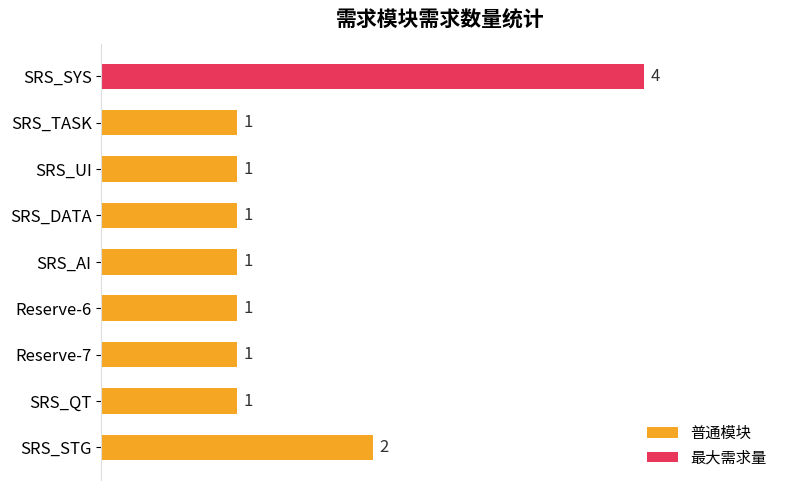

True or false: the data shows 1 at SRS_TASK.

True